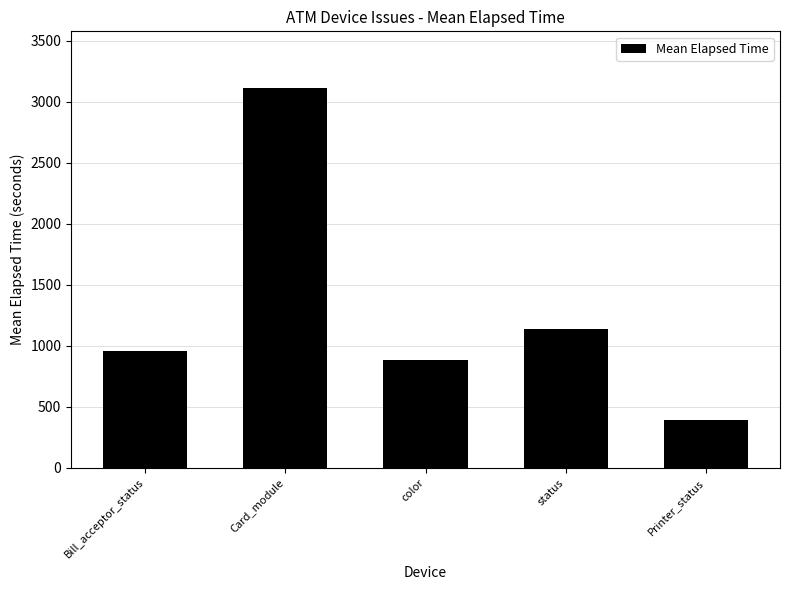

Between status and Card_module, which is larger?

Card_module